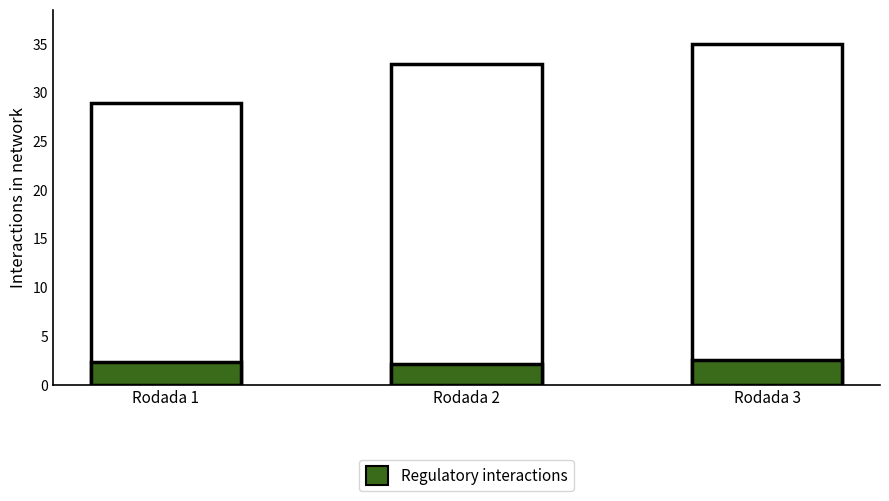

List the labels in order of Regulatory interactions value, smallest first.

Rodada 2, Rodada 1, Rodada 3